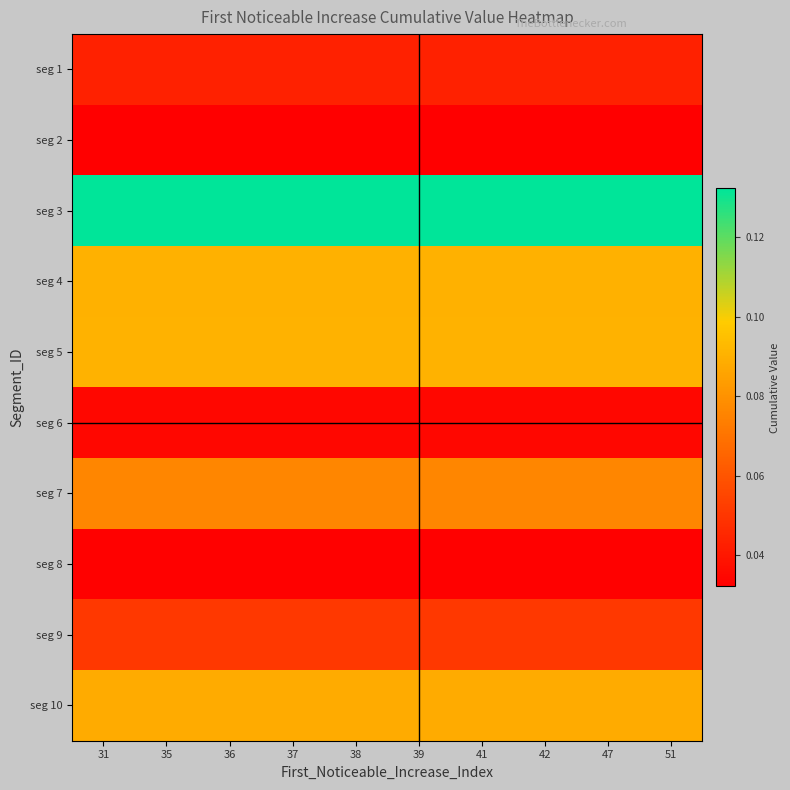

Reading left to right, extract all data points from this chart.

seg 1: 31=0.0	35=0.0	36=0.0	37=0.0	38=0.0	39=0.0	41=0.0	42=0.0	47=0.0	51=0.0
seg 2: 31=0.0	35=0.0	36=0.0	37=0.0	38=0.0	39=0.0	41=0.0	42=0.0	47=0.0	51=0.0
seg 3: 31=0.1	35=0.1	36=0.1	37=0.1	38=0.1	39=0.1	41=0.1	42=0.1	47=0.1	51=0.1
seg 4: 31=0.1	35=0.1	36=0.1	37=0.1	38=0.1	39=0.1	41=0.1	42=0.1	47=0.1	51=0.1
seg 5: 31=0.1	35=0.1	36=0.1	37=0.1	38=0.1	39=0.1	41=0.1	42=0.1	47=0.1	51=0.1
seg 6: 31=0.0	35=0.0	36=0.0	37=0.0	38=0.0	39=0.0	41=0.0	42=0.0	47=0.0	51=0.0
seg 7: 31=0.1	35=0.1	36=0.1	37=0.1	38=0.1	39=0.1	41=0.1	42=0.1	47=0.1	51=0.1
seg 8: 31=0.0	35=0.0	36=0.0	37=0.0	38=0.0	39=0.0	41=0.0	42=0.0	47=0.0	51=0.0
seg 9: 31=0.1	35=0.1	36=0.1	37=0.1	38=0.1	39=0.1	41=0.1	42=0.1	47=0.1	51=0.1
seg 10: 31=0.1	35=0.1	36=0.1	37=0.1	38=0.1	39=0.1	41=0.1	42=0.1	47=0.1	51=0.1